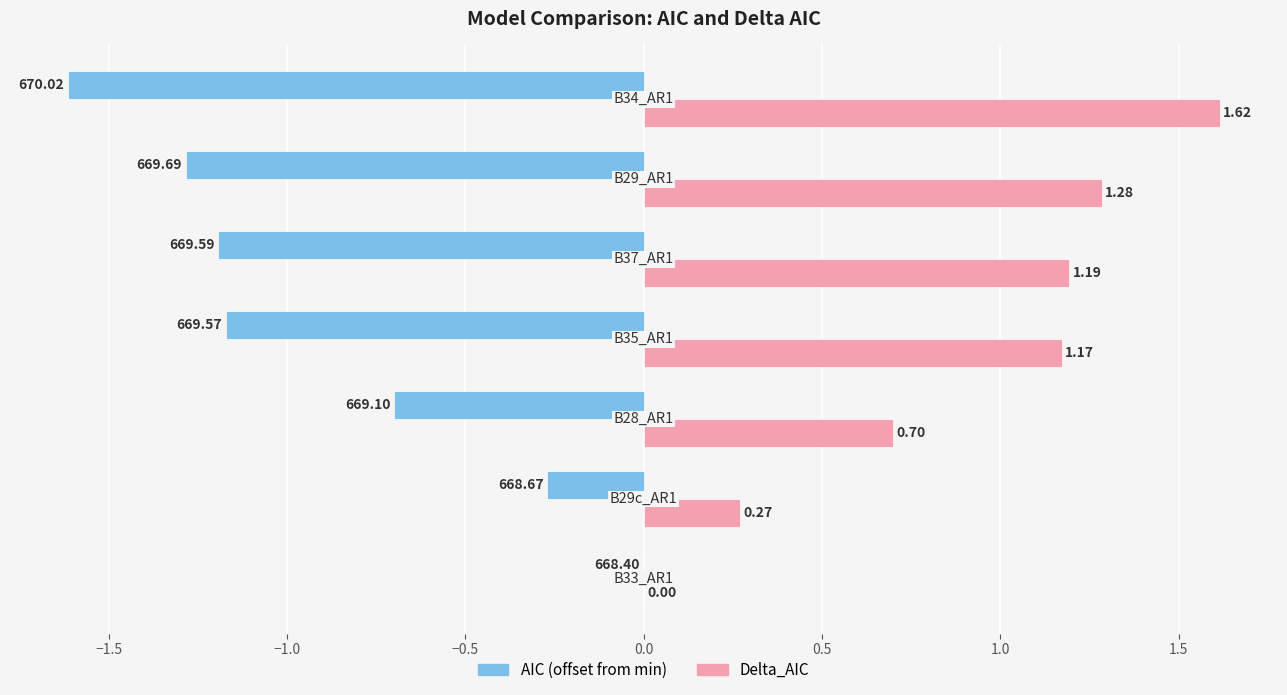

Which series has the largest total across all categories?

Delta_AIC